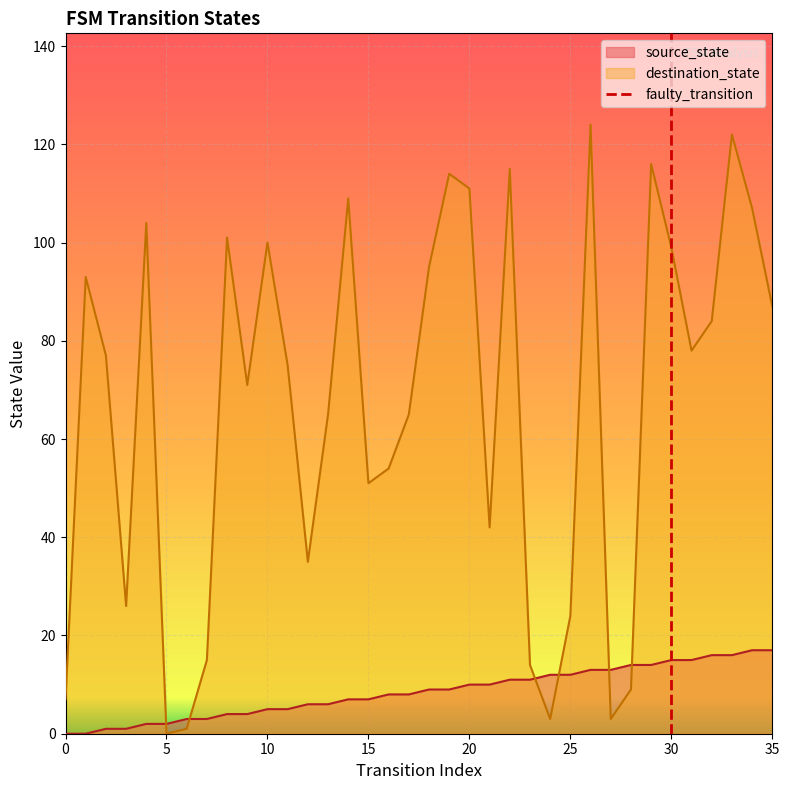

The value of destination_state at 35 is 125. True or false?

False